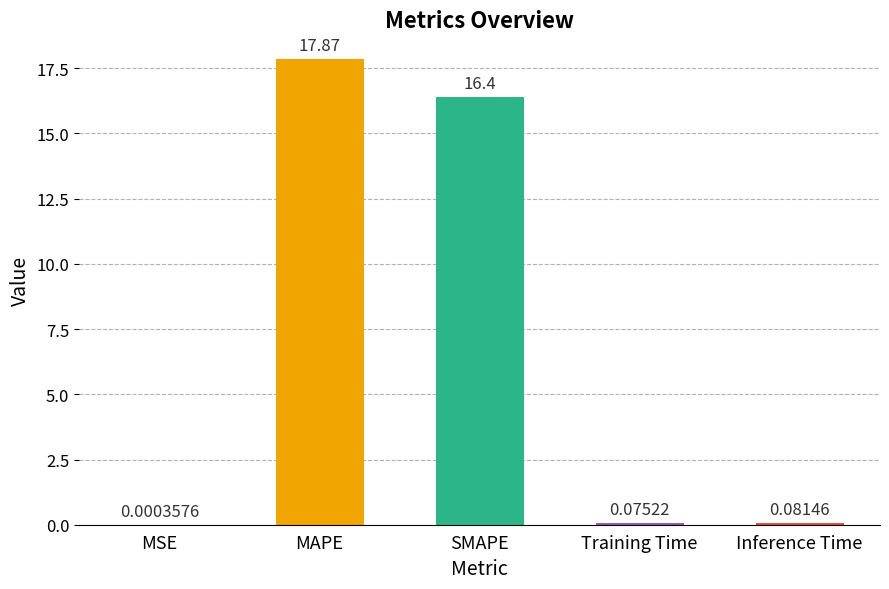

Between Inference Time and MAPE, which is larger?

MAPE